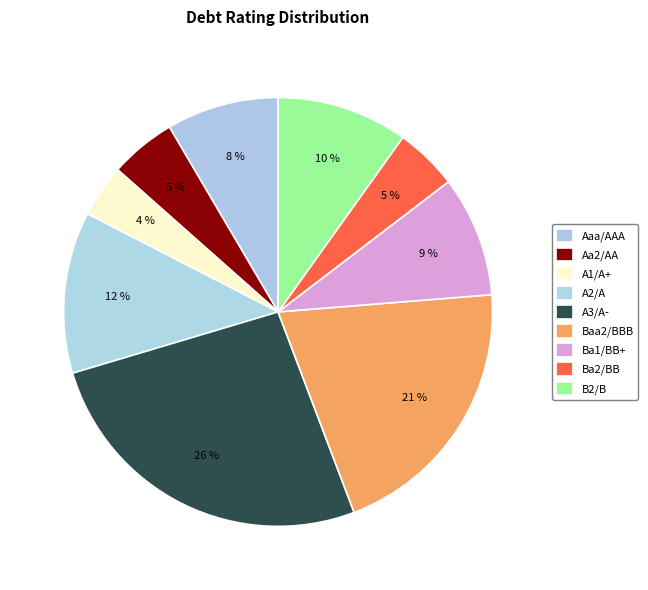

To the nearest percent, what is the average slice percentage?

11%